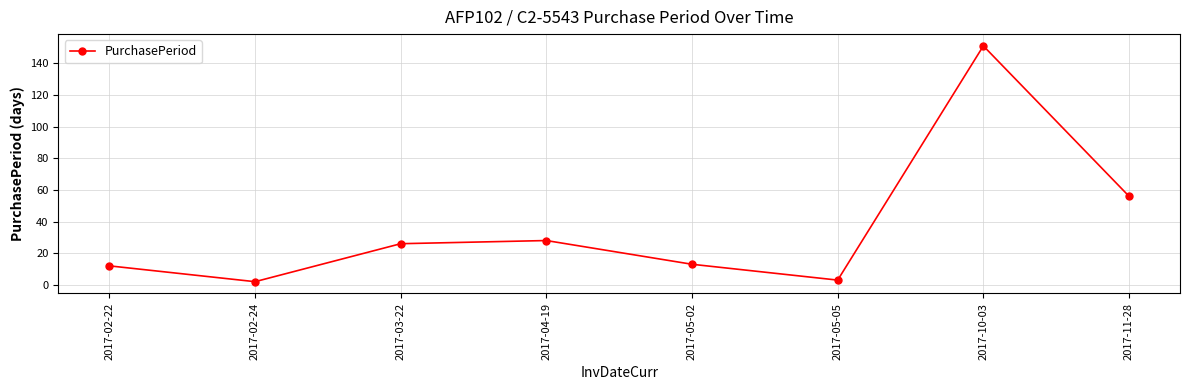

Reading left to right, what are all the values shown in this chart?

12	2	26	28	13	3	151	56